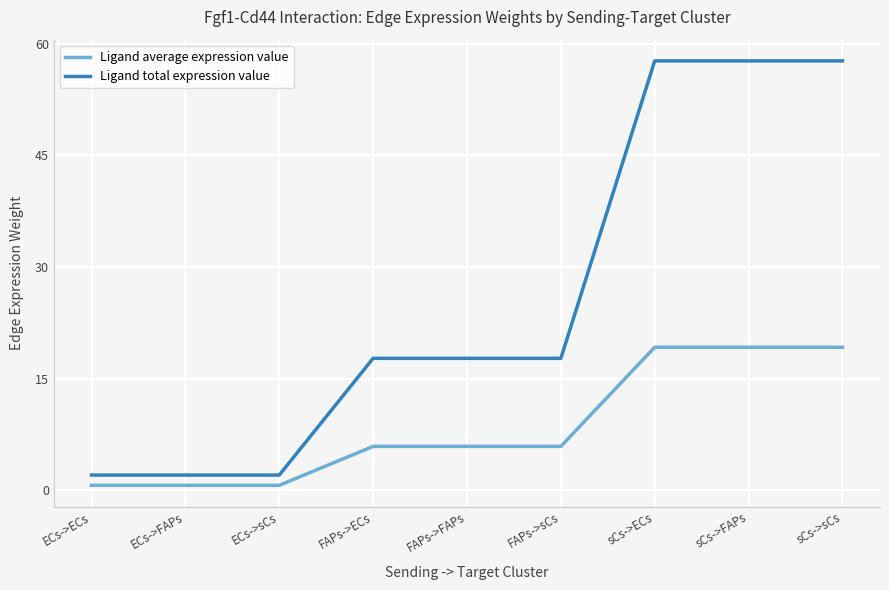

True or false: Ligand average expression value and Ligand total expression value intersect in this chart.

False